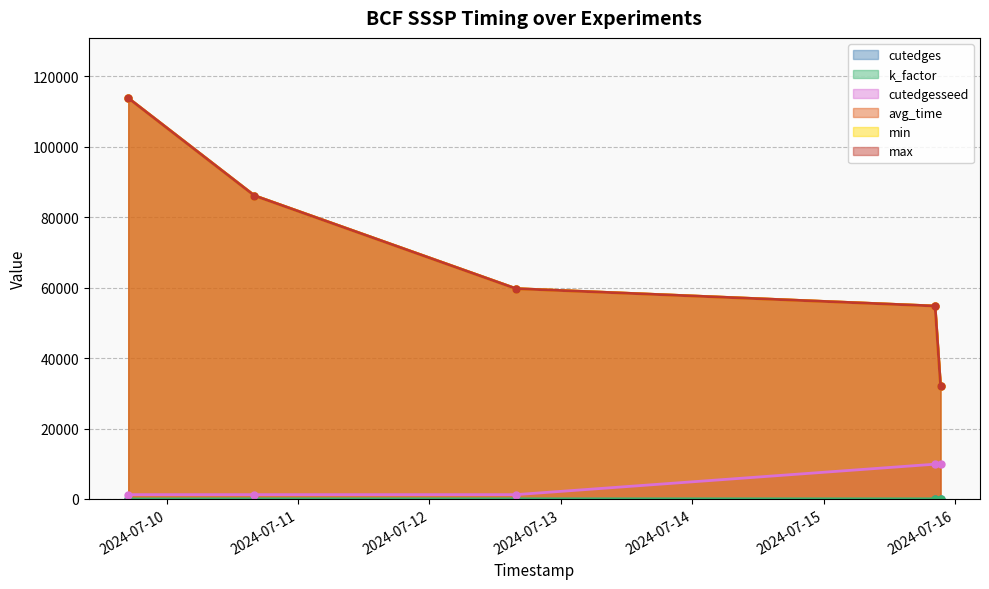

What is the sum of the avg_time values at 2024-07-10 16:03:04 and 2024-07-09 17:00:09?

199906